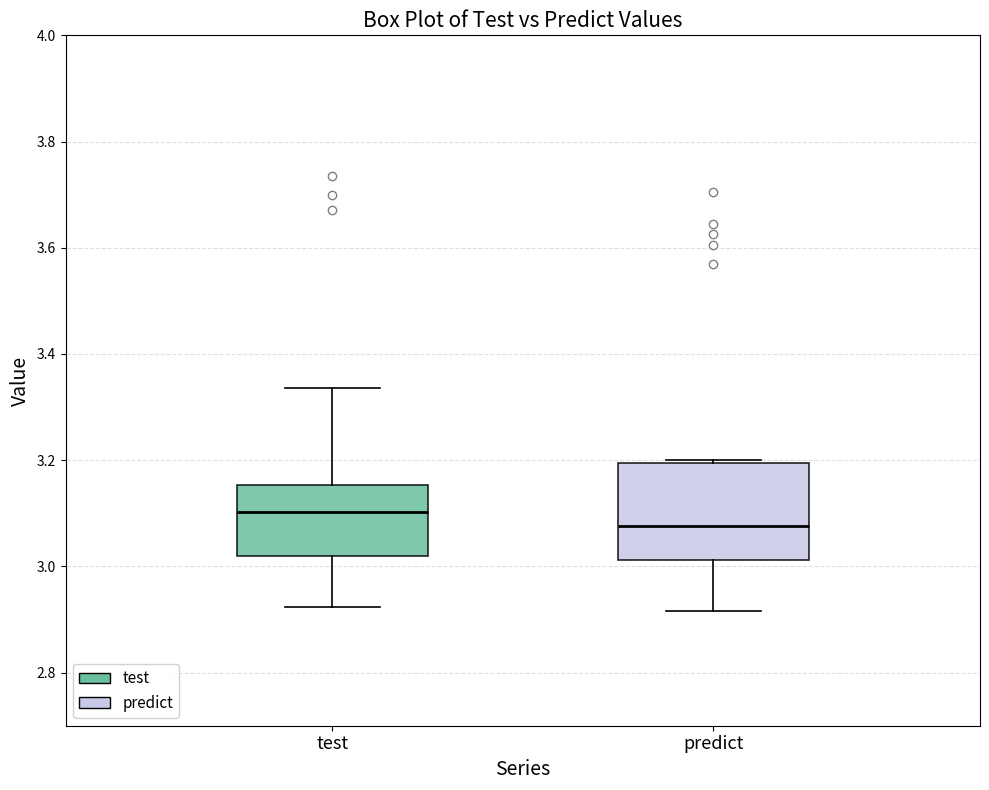

Reading left to right, read every box against the y-axis: the position of its median line, the range the box covers, and the ends of its whiskers. The values are not printed on the chart, so give them approximately, as read against the axis.

test: median 3.10, box 3.02 to 3.16, whiskers 2.92 to 3.34
predict: median 3.08, box 3.02 to 3.20, whiskers 2.92 to 3.20